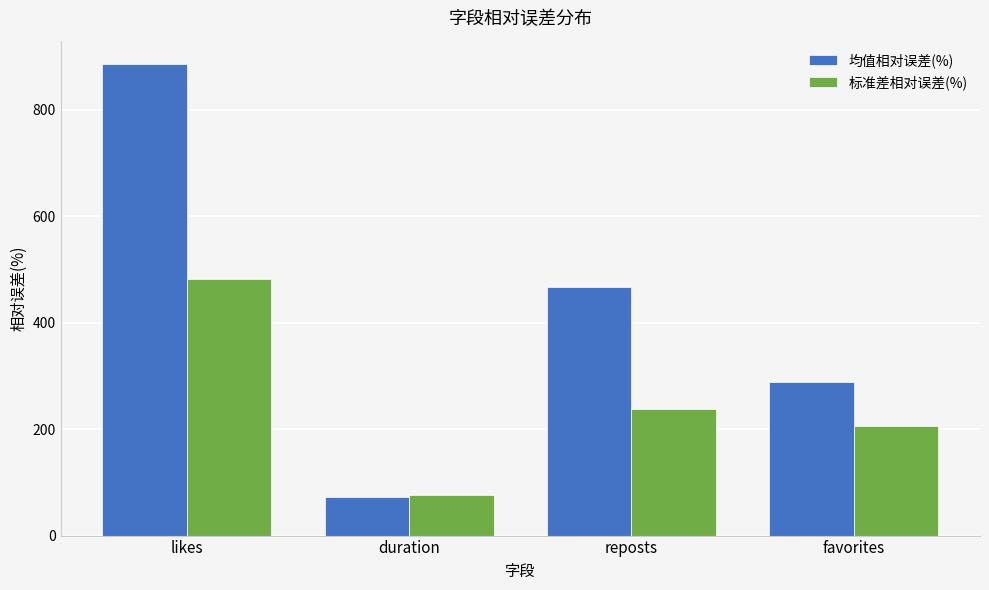

What is the label of the 2nd bar from the right?

reposts